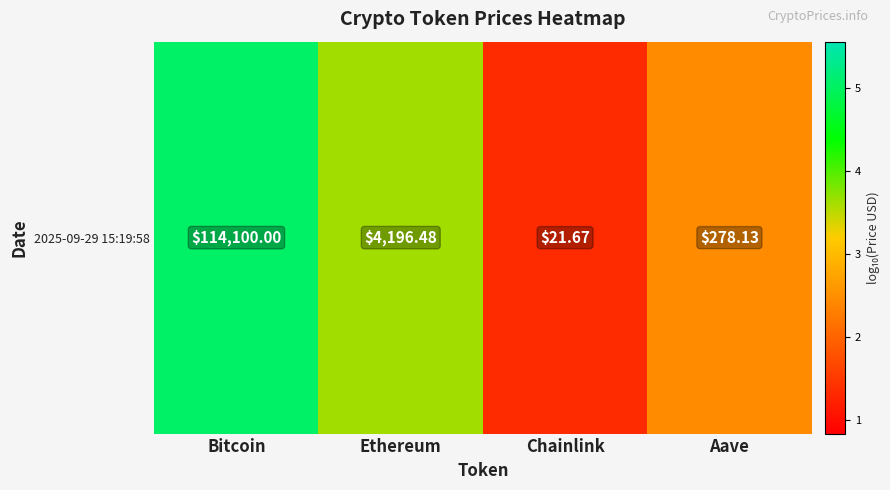

What is the approximate value at Aave?

2.4